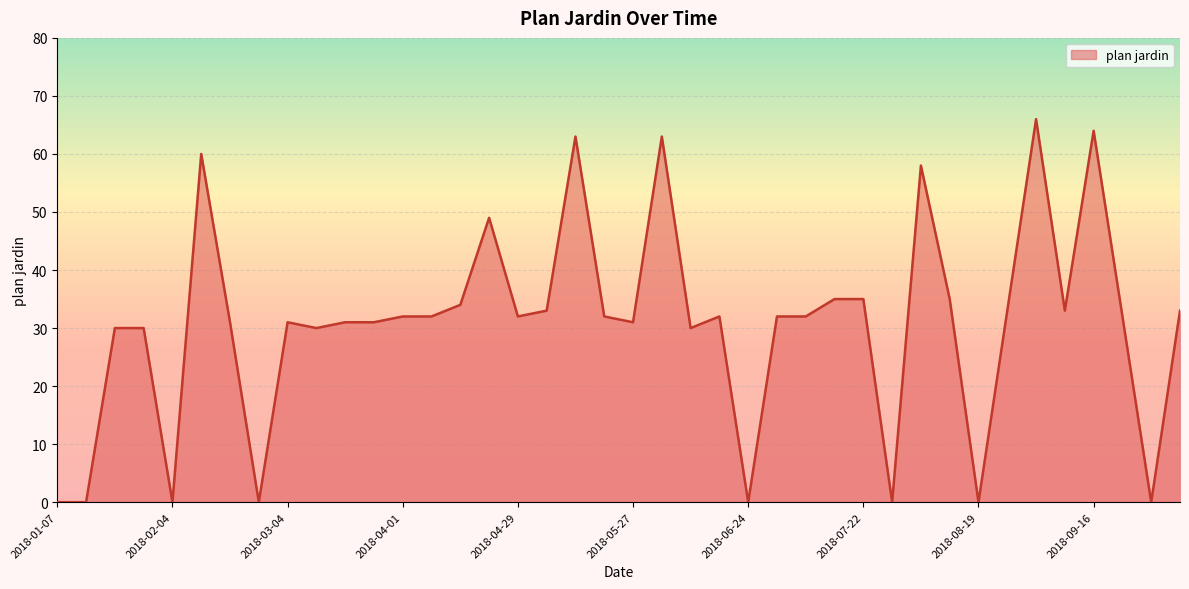

What is the greatest value displayed?

66